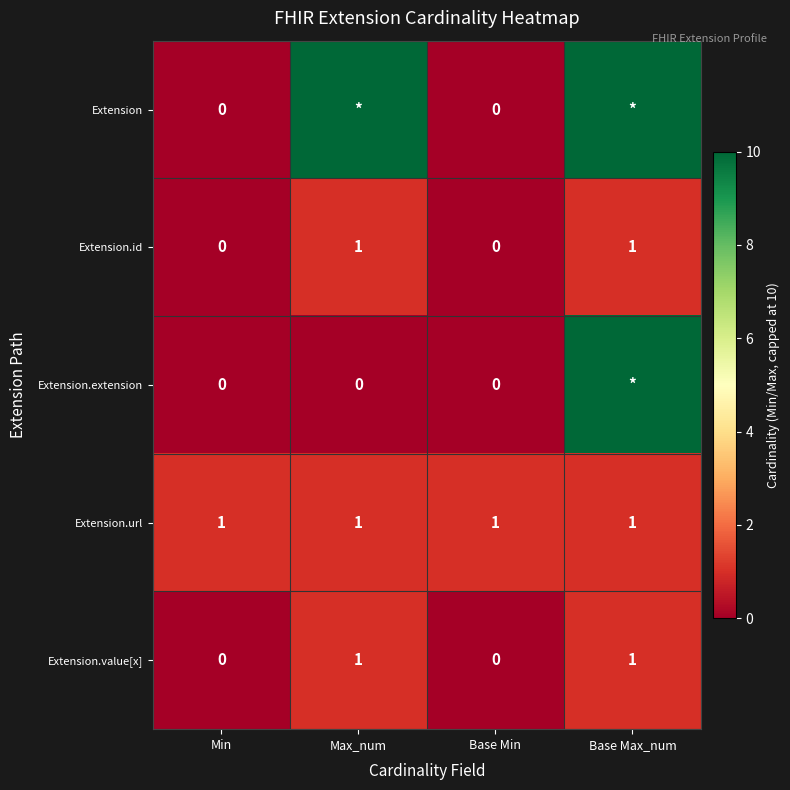

The Extension.value[x] series shows 2 at Max_num. True or false?

False